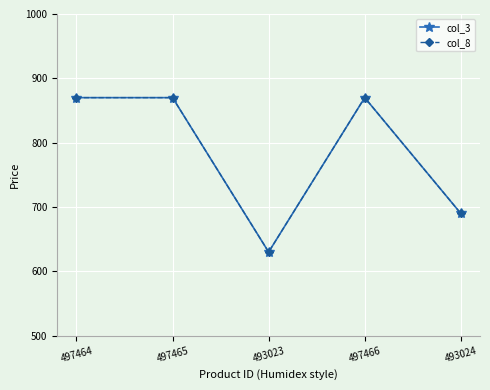

How many lines are shown in the chart?

2